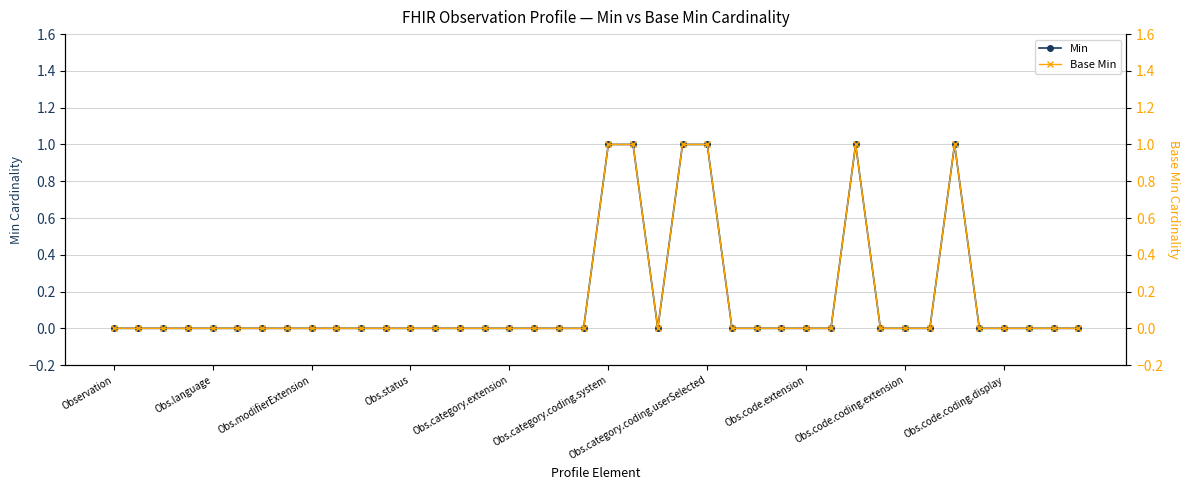

What are all the series names shown in the legend?

Min, Base Min